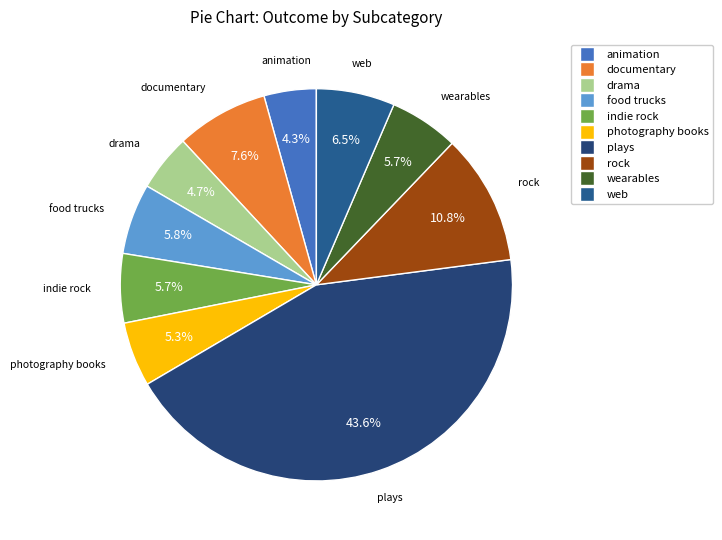

To the nearest percent, what is the average slice percentage?

10%